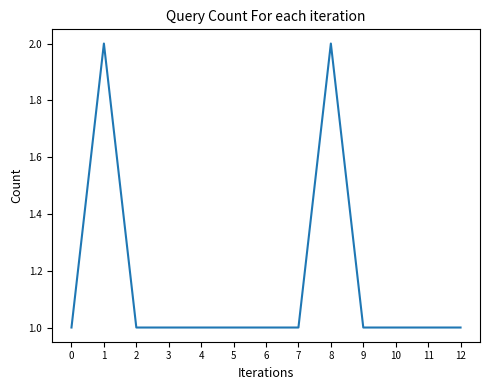

What is the ratio of the value at 5 to the value at 9?

1.0